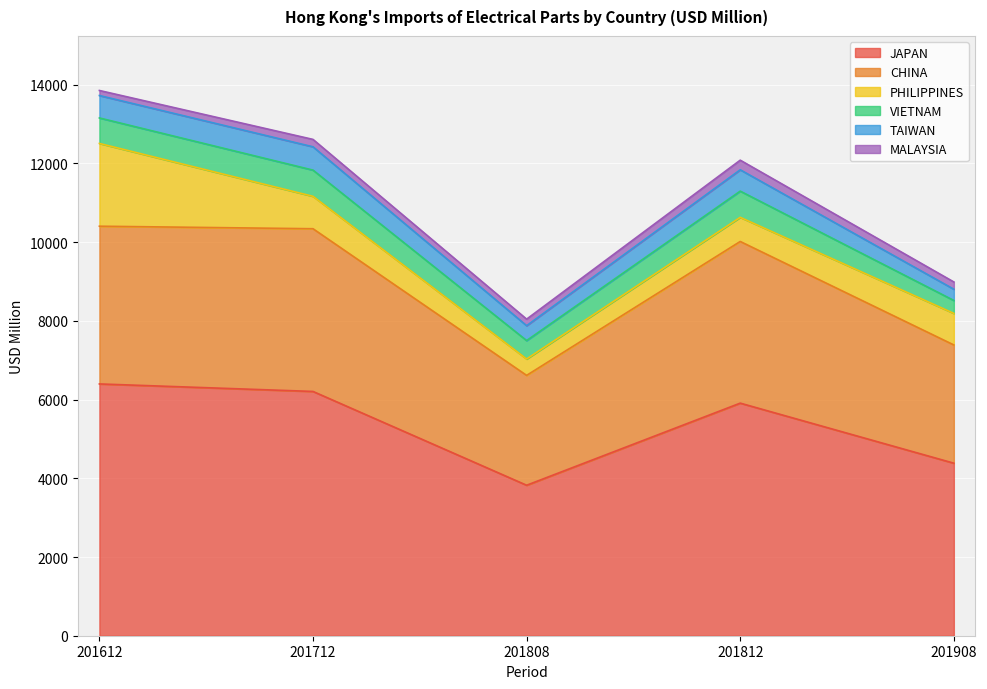

Where is VIETNAM nearest to the value 497?

201808